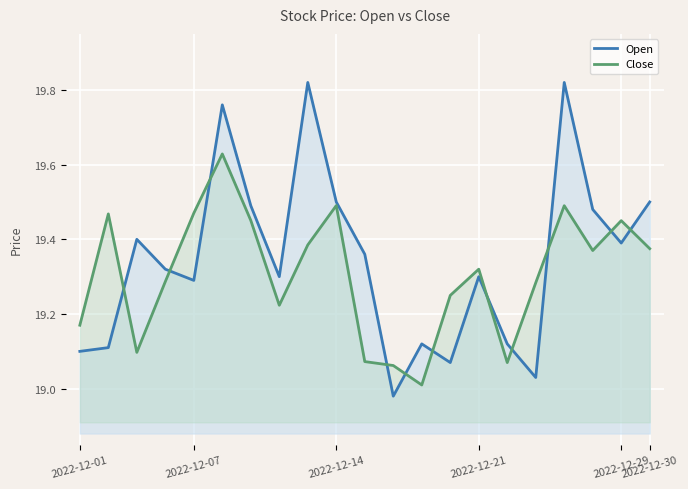

What are all the series names shown in the legend?

Open, Close